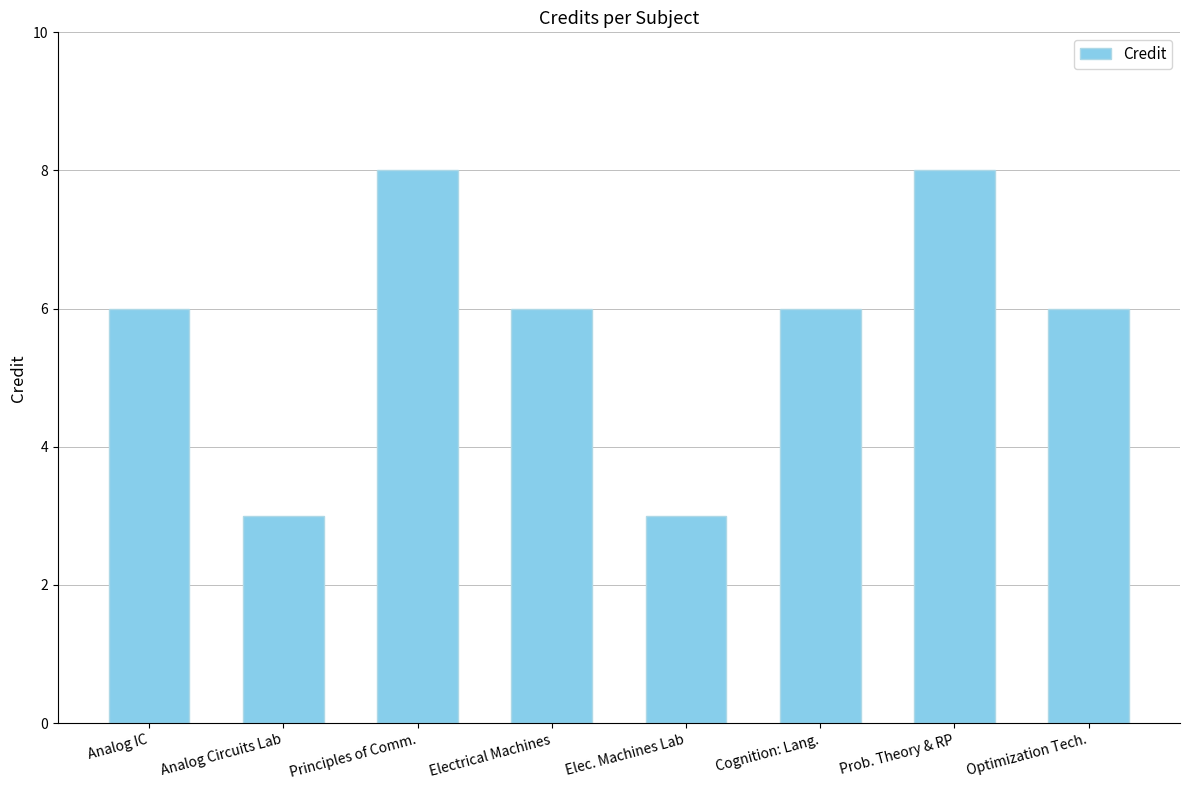

How many values are between 6 and 8?

6